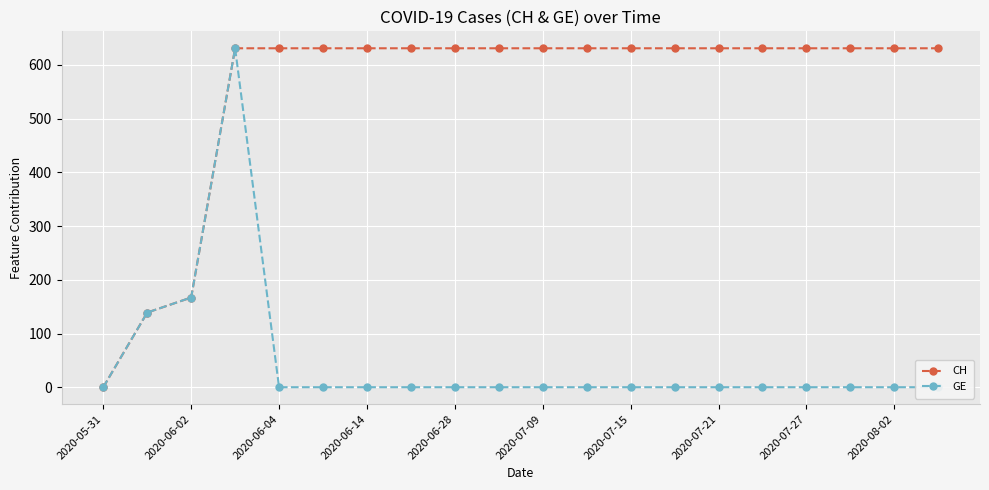

List the series in order of their overall mean, lowest first.

GE, CH